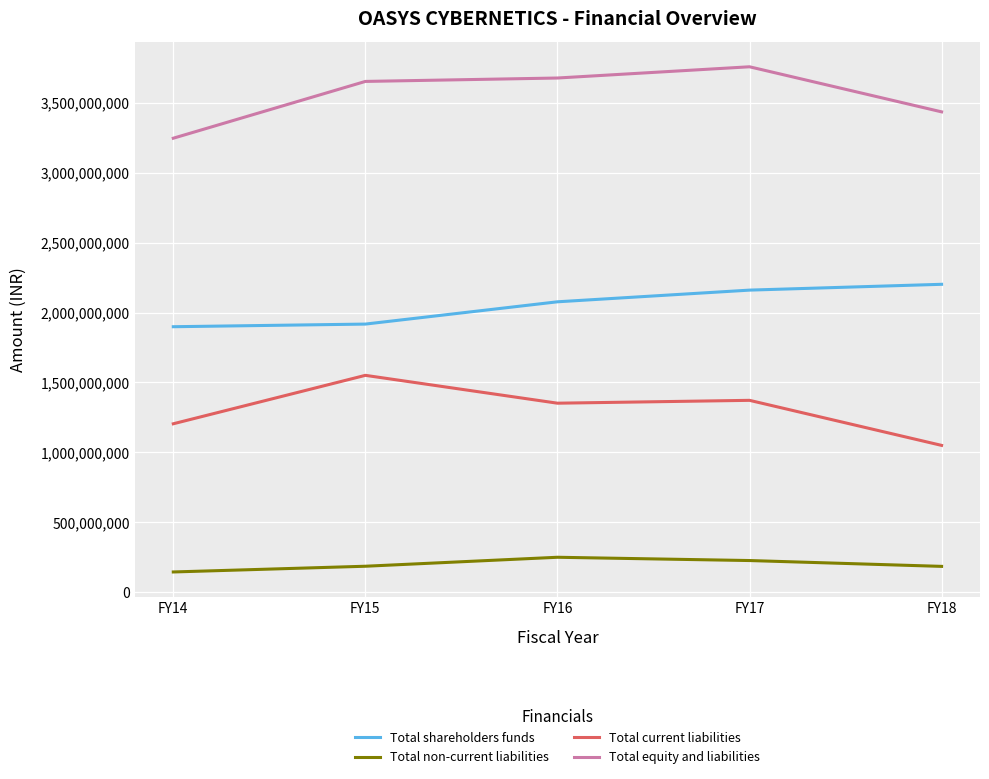

What is the maximum value shown in the chart?

3758714918